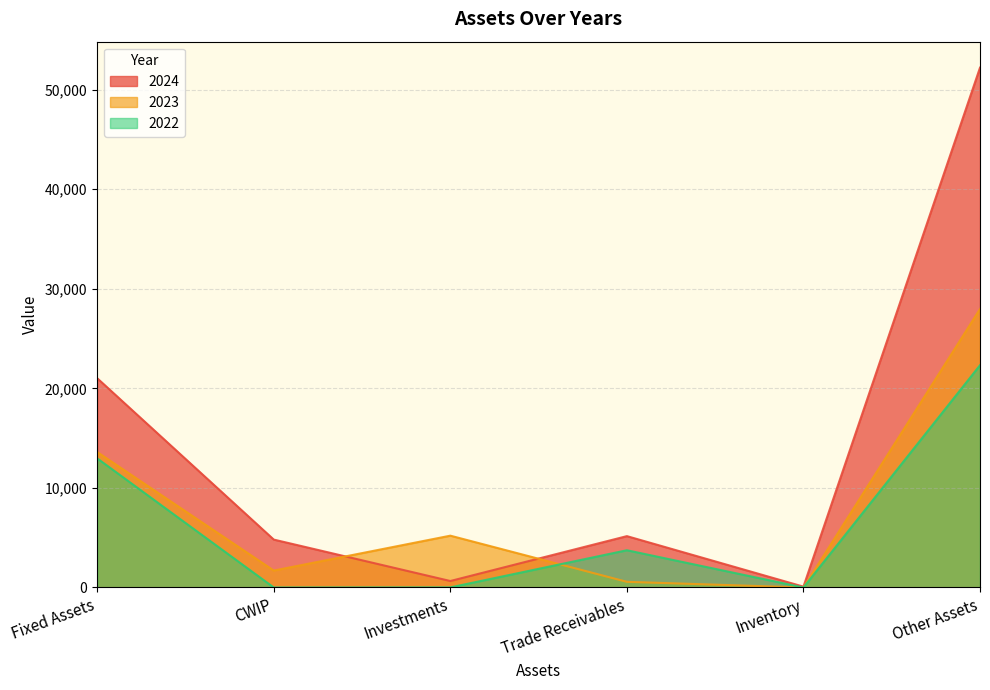

What is the total value across all series at Fixed Assets?

47574